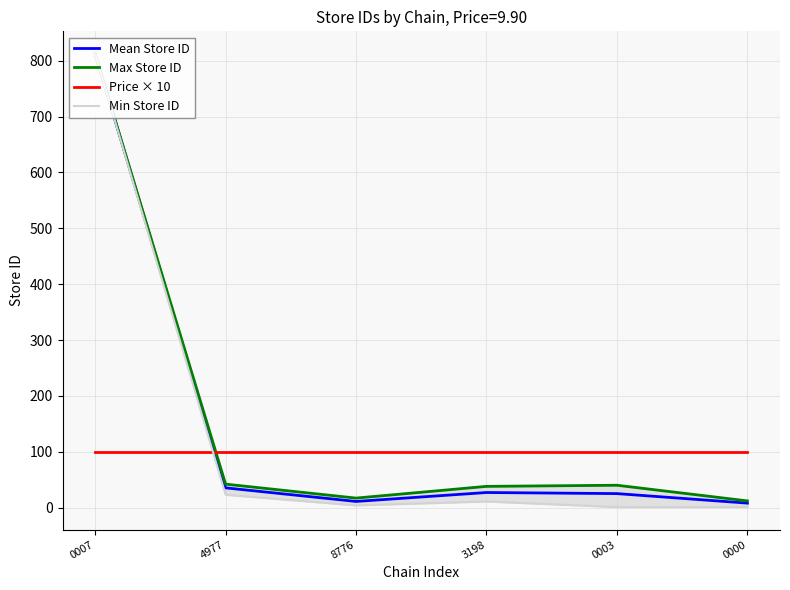

Is this an area chart (filled region under the line)?

No